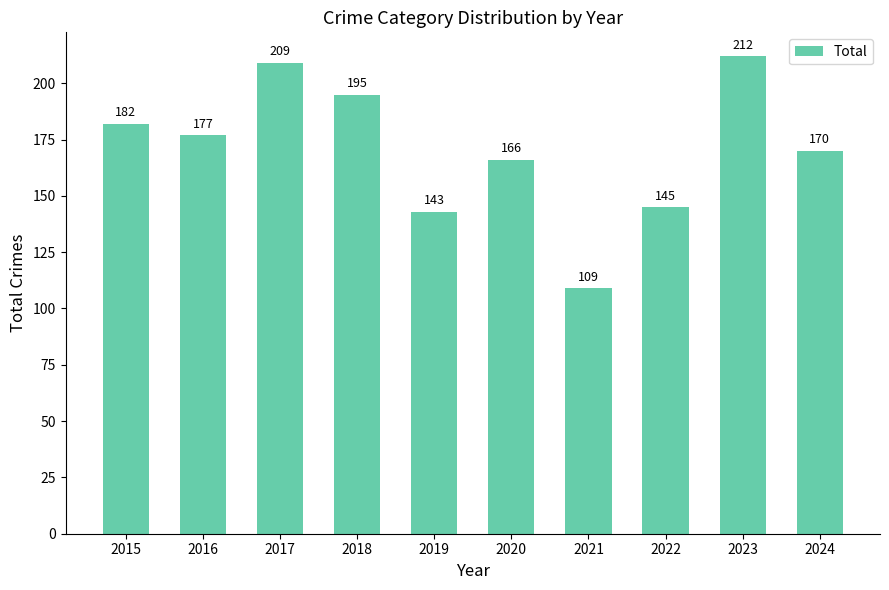

Rank the categories by value from lowest to highest.

2021, 2019, 2022, 2020, 2024, 2016, 2015, 2018, 2017, 2023